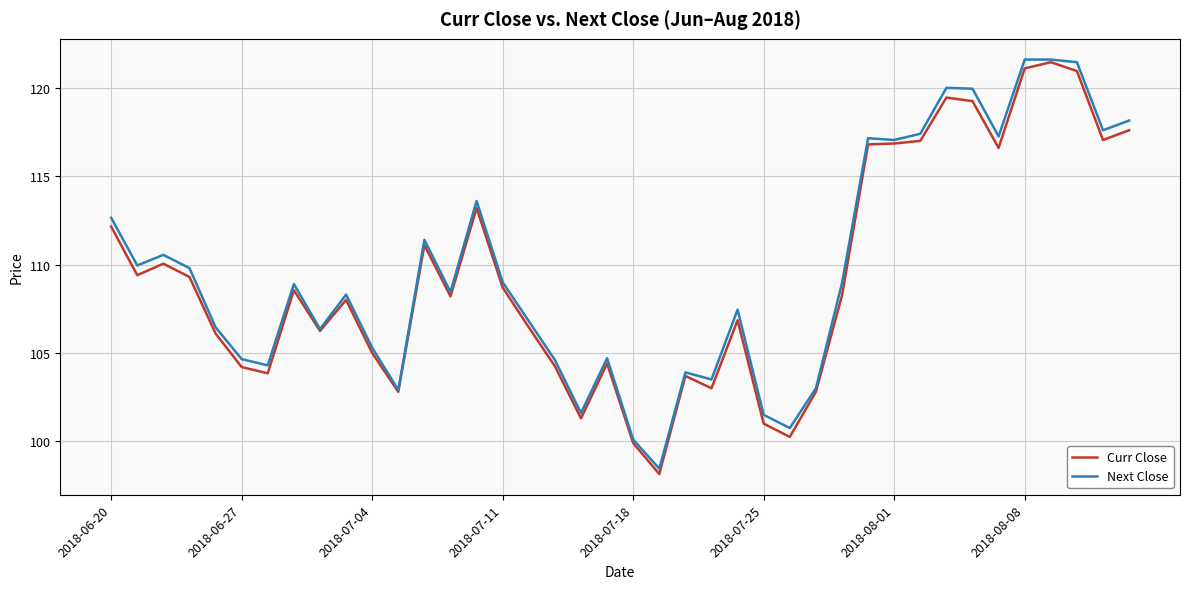

What is the lowest value of the Next Close series?

98.5